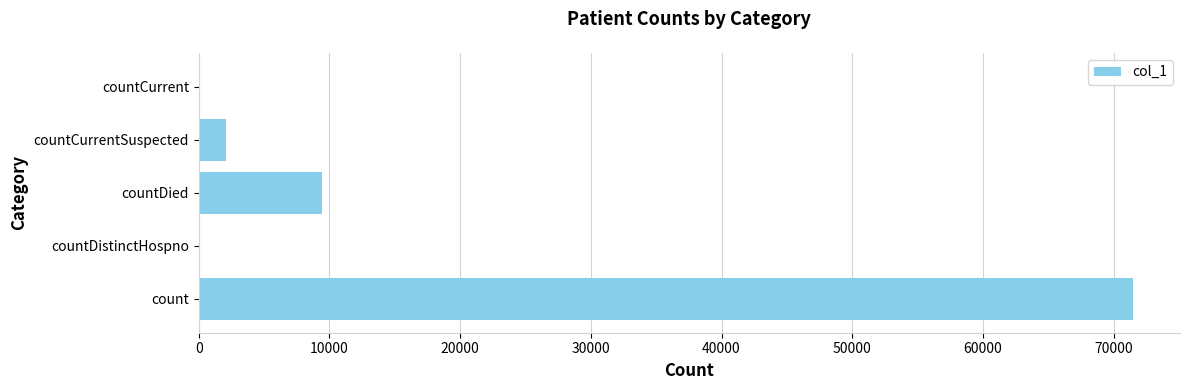

Which has a higher value, countDistinctHospno or count?

count